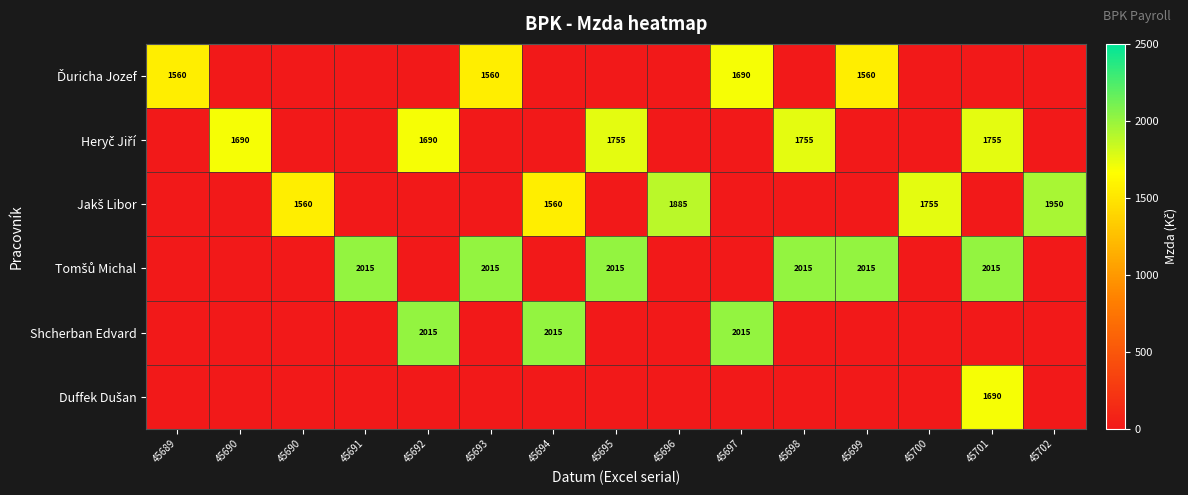

What is the difference between the maximum and minimum values in the Jakš Libor series?

1950